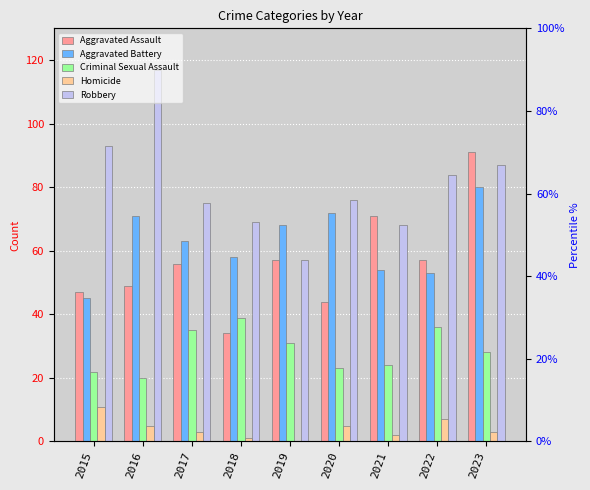

What is the difference between the Robbery values at 2017 and 2015?

18